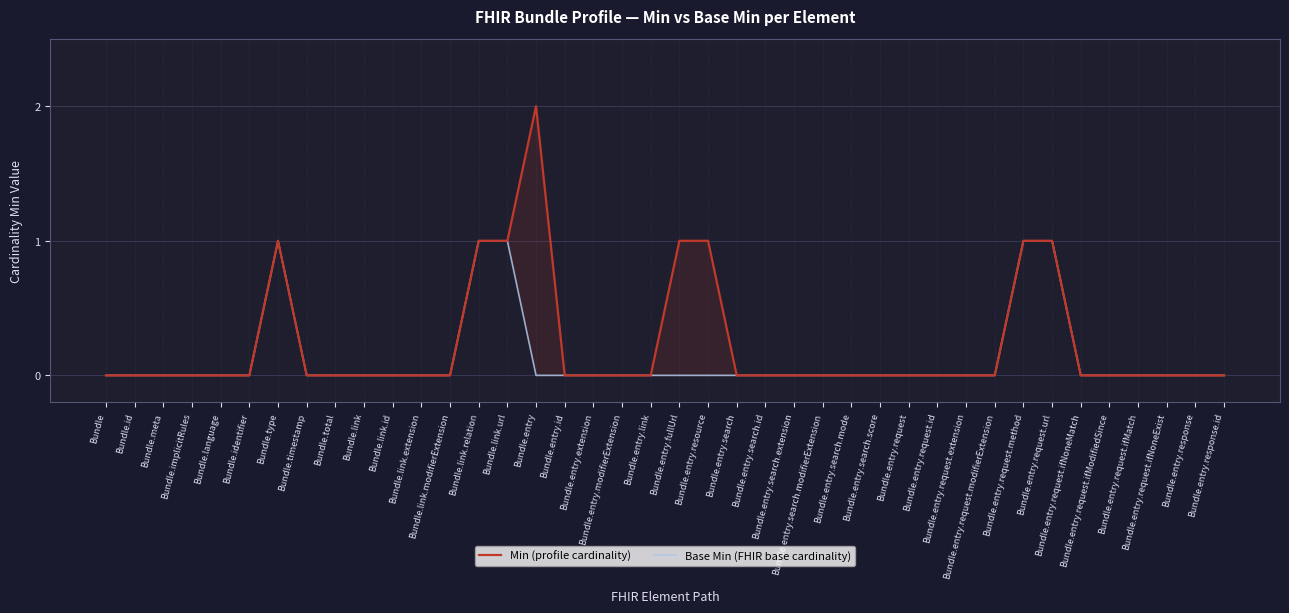

At which category does the chart reach its minimum across all series?

Bundle